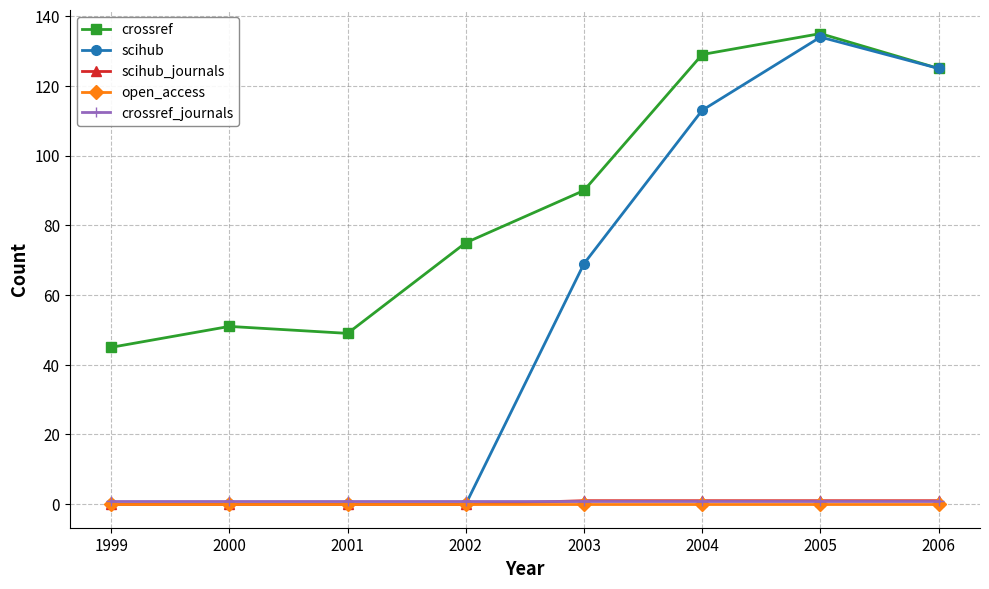

What is the sum of all scihub values?

441